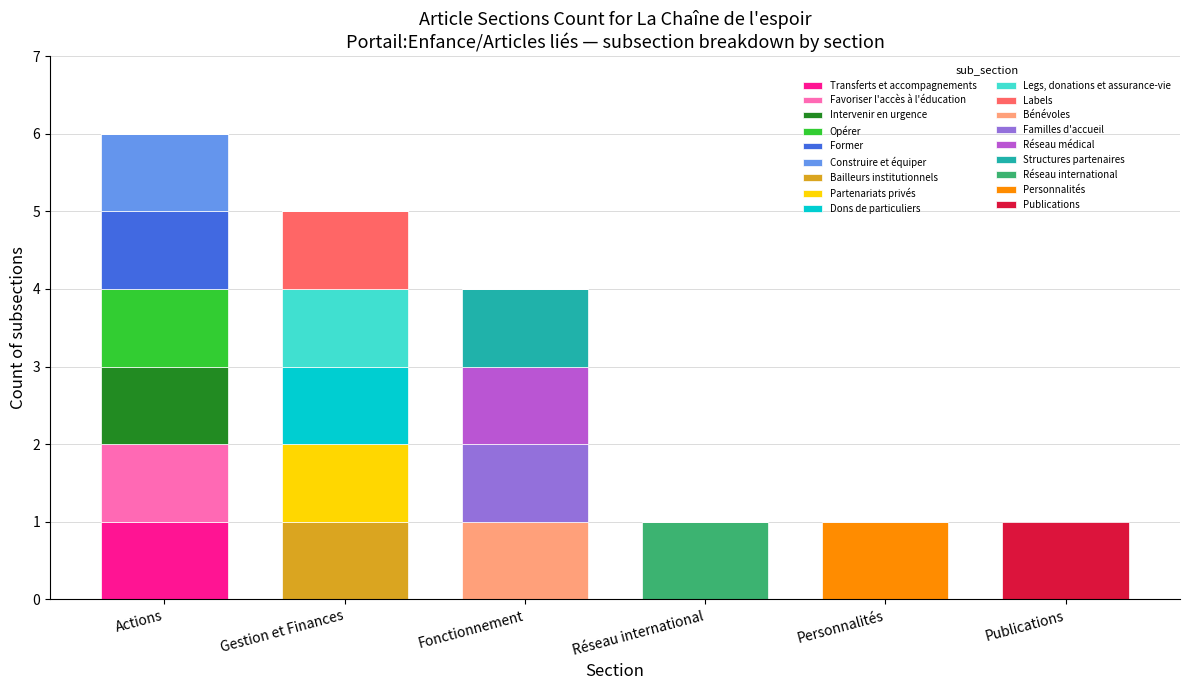

What is the total value across all series at Actions?

6